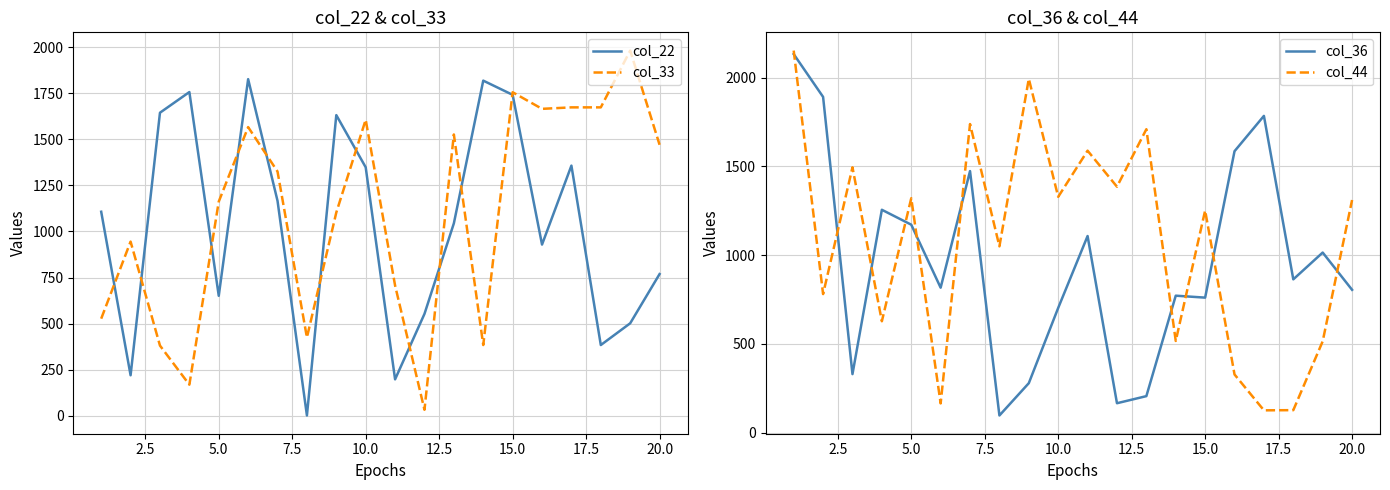

What is the sum of all col_22 values?

20646